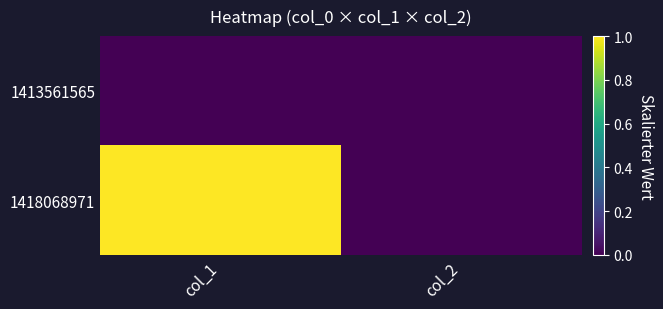

List the series in order of their overall mean, lowest first.

1413561565, 1418068971